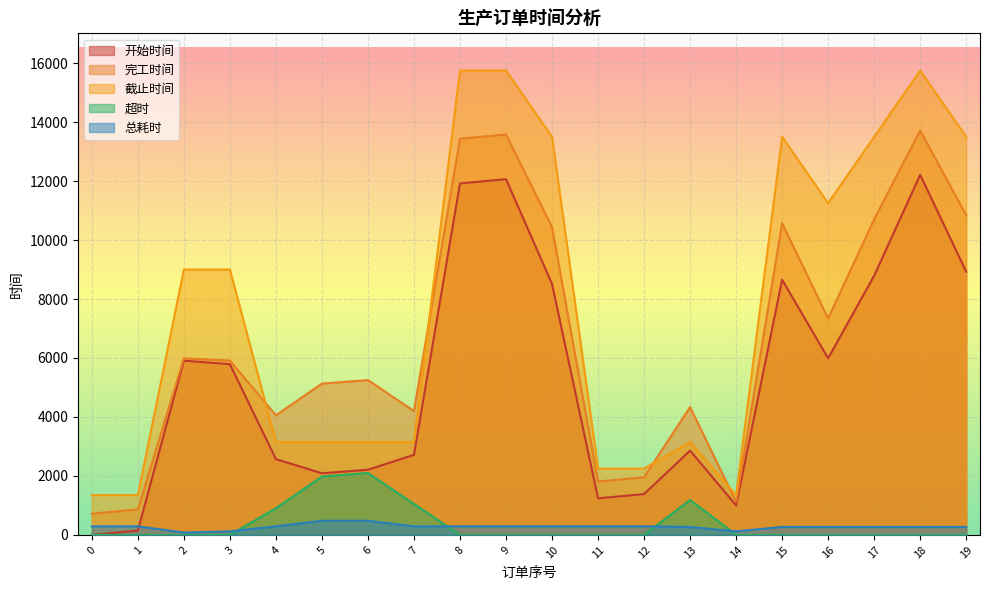

Between 3 and 12, which series saw the biggest shift?

截止时间